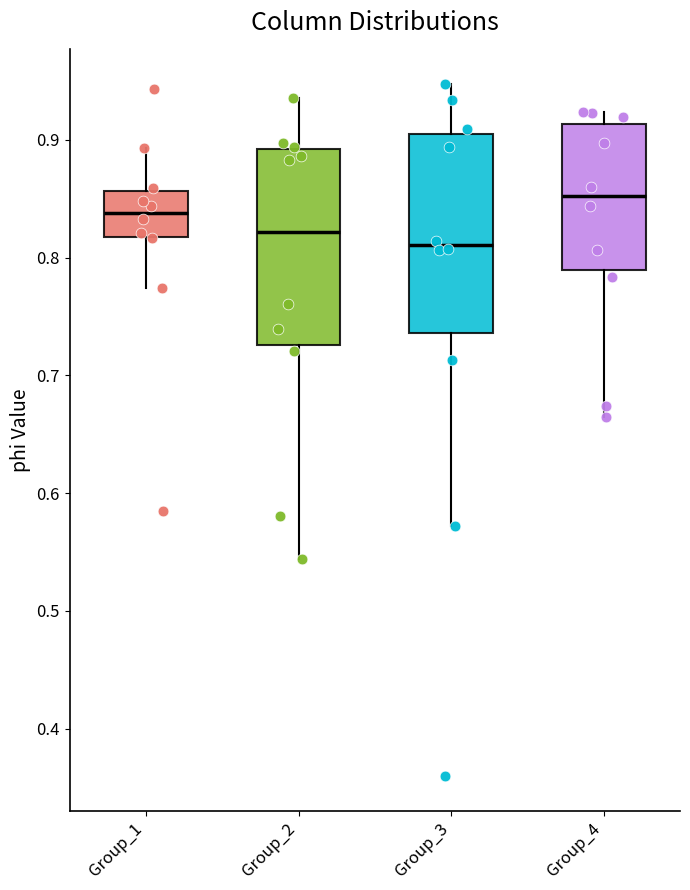

Reading left to right, transcribe this box plot: for each box, give where its median line is, the range the box spans, and where its two whiskers end, as read against the y-axis. The values are not printed on the chart, so give them approximately, as read against the axis.

Group_1: median 0.84, box 0.82 to 0.86, whiskers 0.77 to 0.89
Group_2: median 0.82, box 0.73 to 0.89, whiskers 0.54 to 0.94
Group_3: median 0.81, box 0.74 to 0.91, whiskers 0.57 to 0.95
Group_4: median 0.85, box 0.79 to 0.91, whiskers 0.66 to 0.92